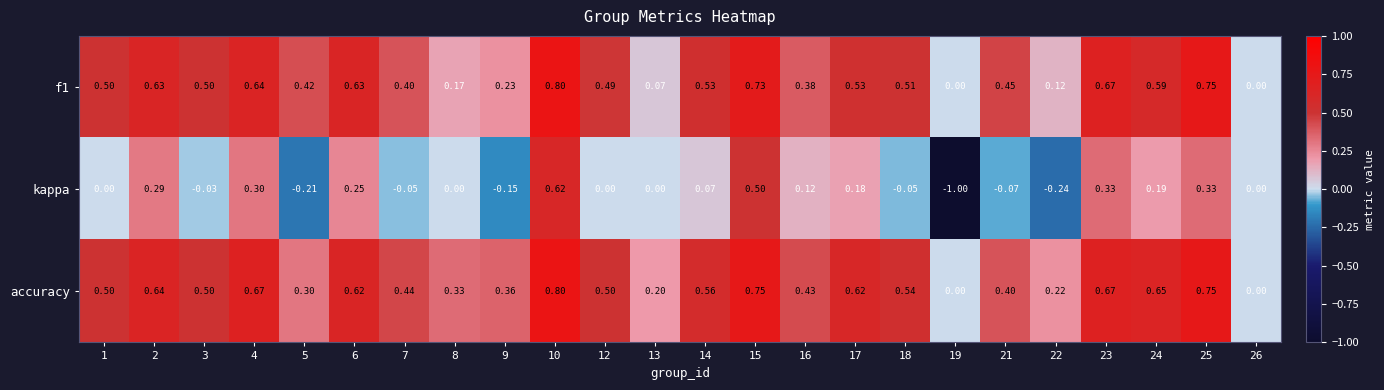

Which series has the largest range (max minus min)?

kappa